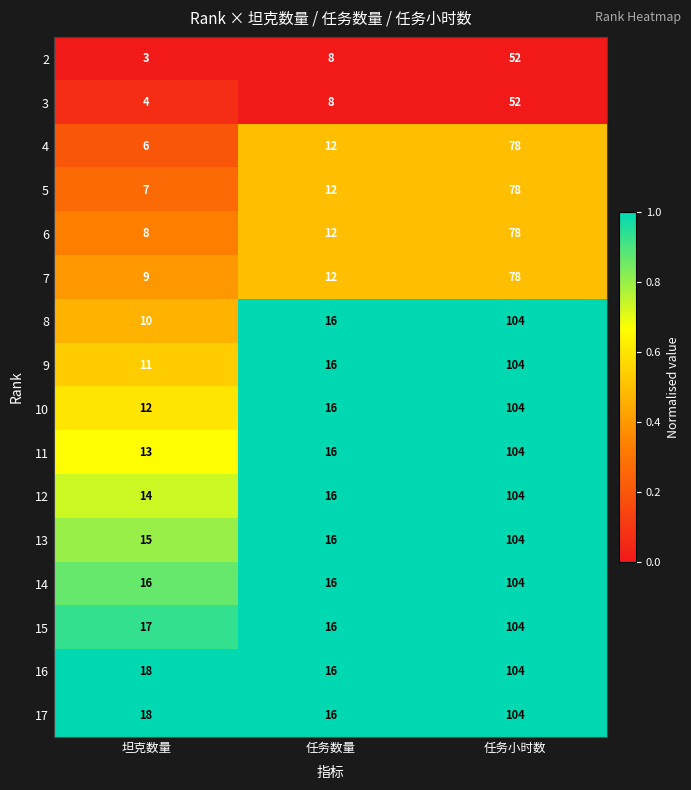

What is the sum of all 14 values?

136